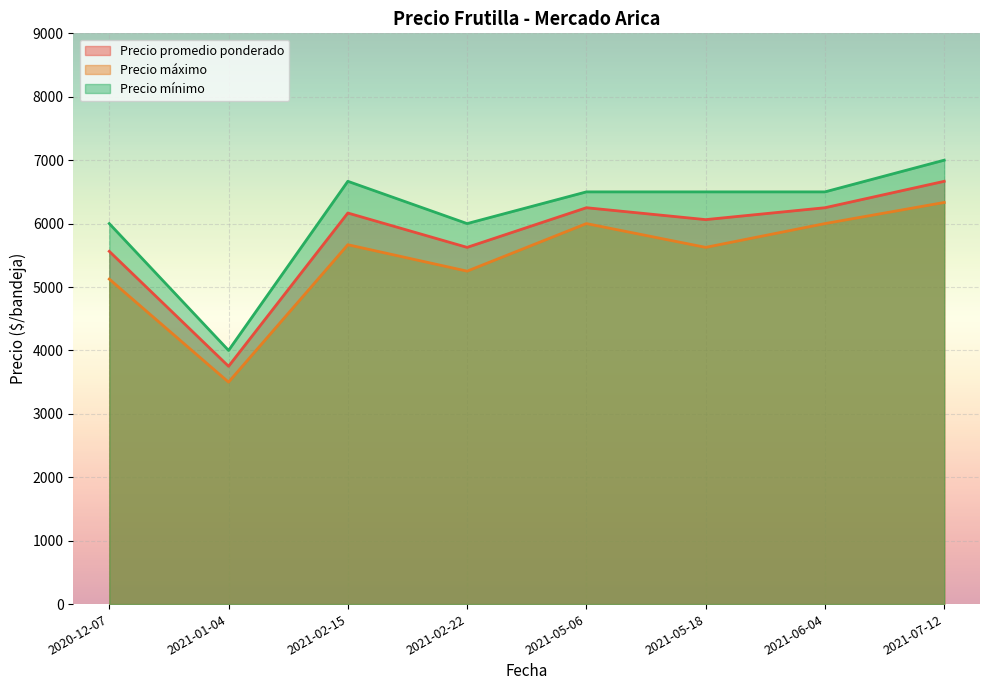

At which label is Precio áximo closest to 5500?

2021-02-15